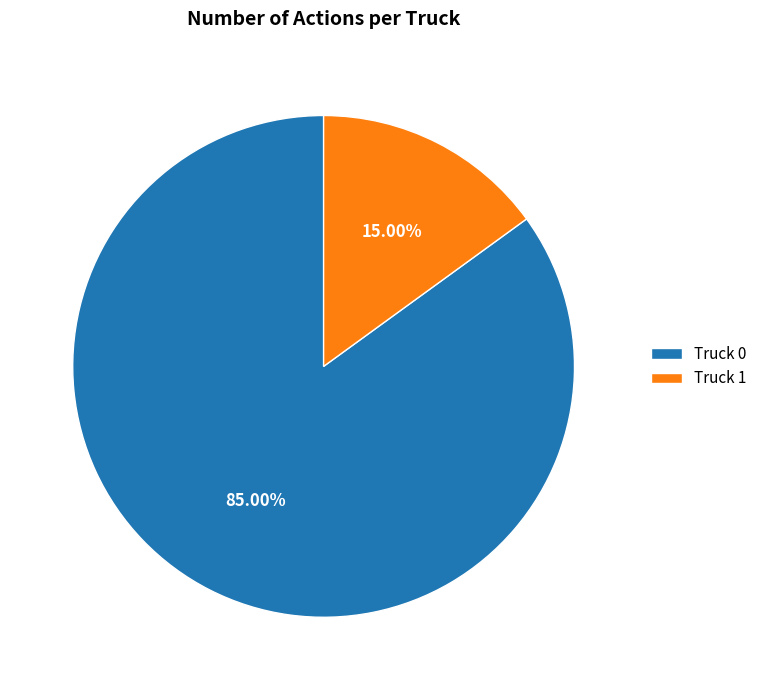

What is the largest slice in the pie chart?

Truck 0